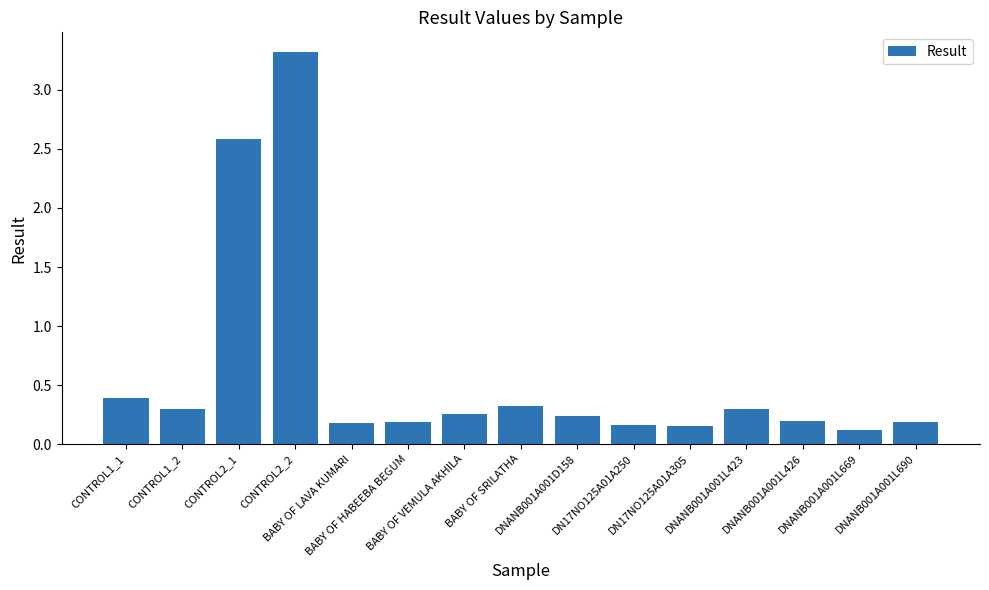

What is the difference between the maximum and minimum values?

3.2